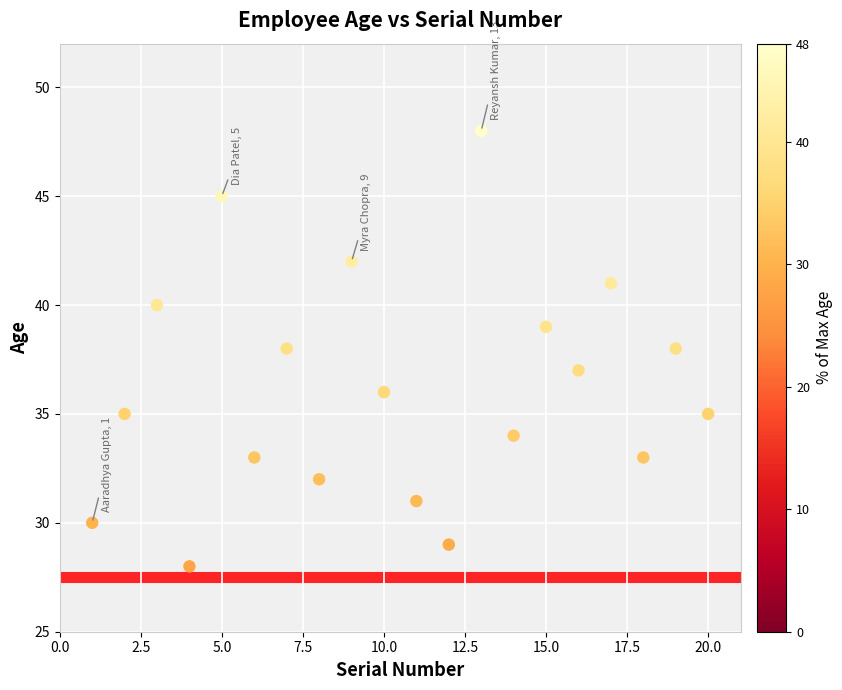

What is the range of Y values (max minus min)?

20